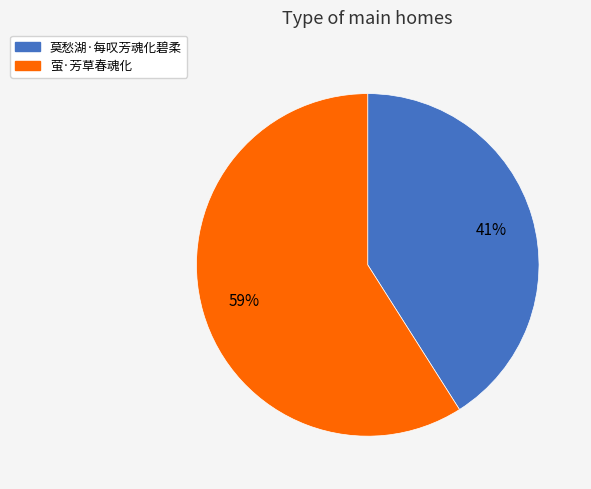

To the nearest percent, what percentage of the pie is 莫愁湖·每叹芳魂化碧柔?

41%